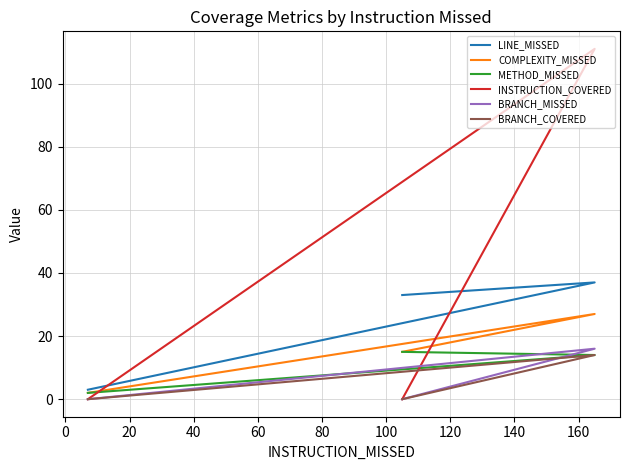

Rank the series by their maximum value, from highest to lowest.

INSTRUCTION_COVERED, LINE_MISSED, COMPLEXITY_MISSED, BRANCH_MISSED, METHOD_MISSED, BRANCH_COVERED